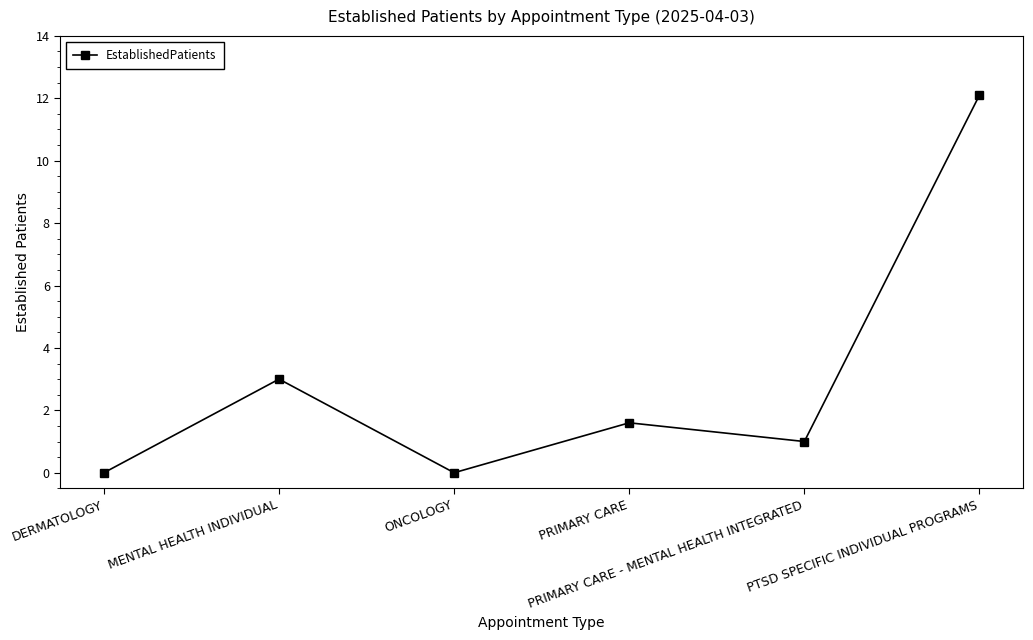

What is the greatest value displayed?

12.1